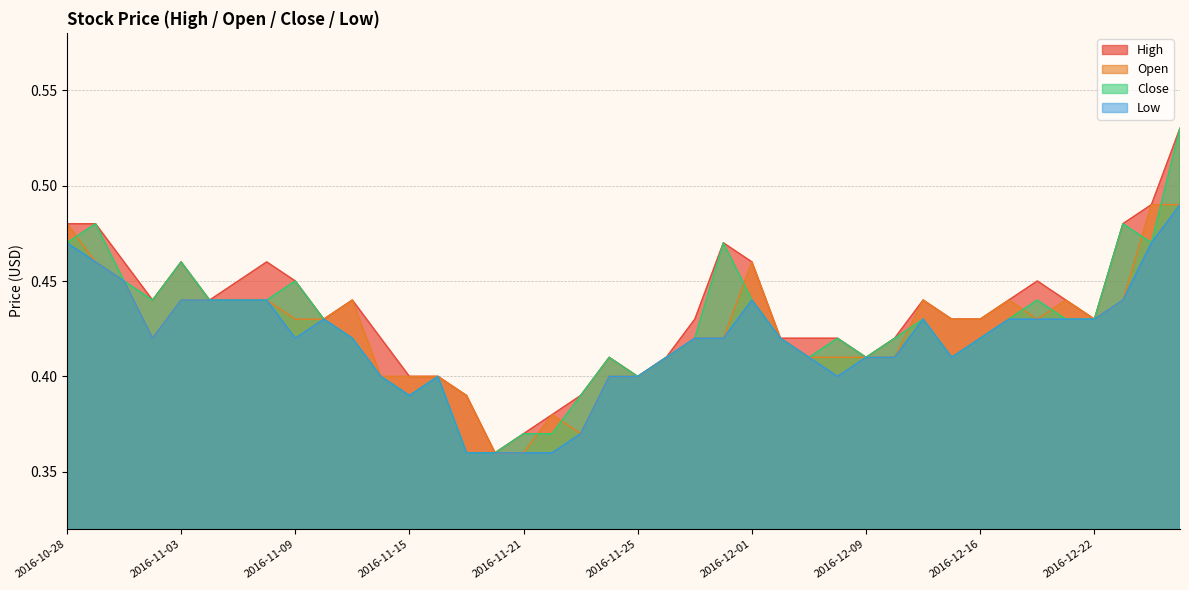

What is the sum of all High values?

17.3